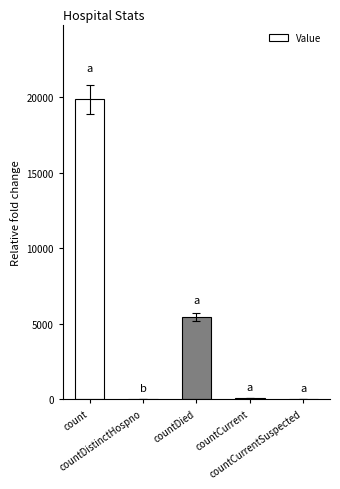

What is the sum of all values?

25426